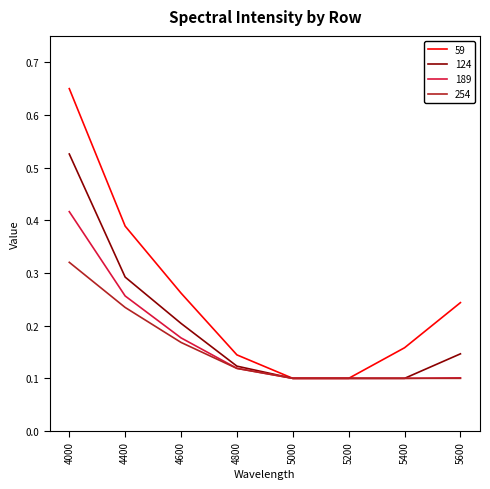

List the series in order of their peak value, highest first.

59, 124, 189, 254